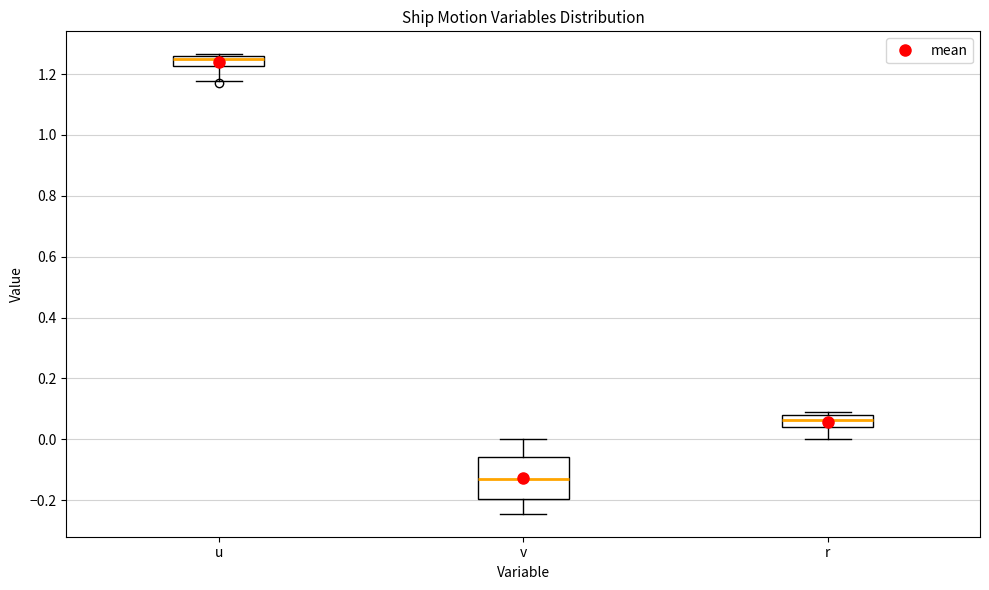

Reading left to right, read every box against the y-axis: the position of its median line, the range the box covers, and the ends of its whiskers. The values are not printed on the chart, so give them approximately, as read against the axis.

u: median 1.24, box 1.22 to 1.26, whiskers 1.18 to 1.26
v: median -0.12, box -0.20 to -0.06, whiskers -0.24 to 0.00
r: median 0.06, box 0.04 to 0.08, whiskers 0.00 to 0.08 (just above the box's upper edge)